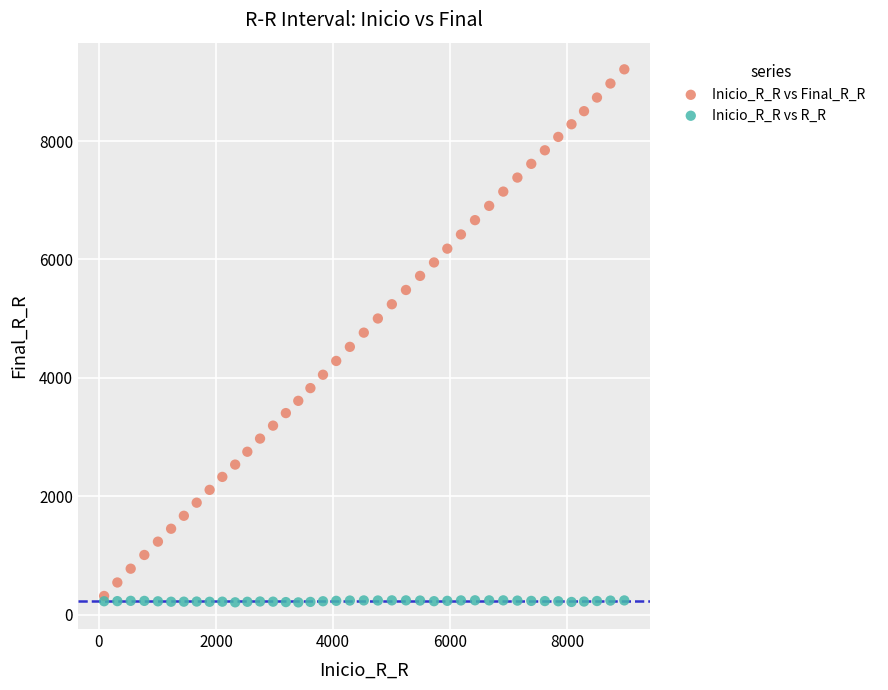

Which series contains the highest Y value?

Inicio_R_R vs Final_R_R